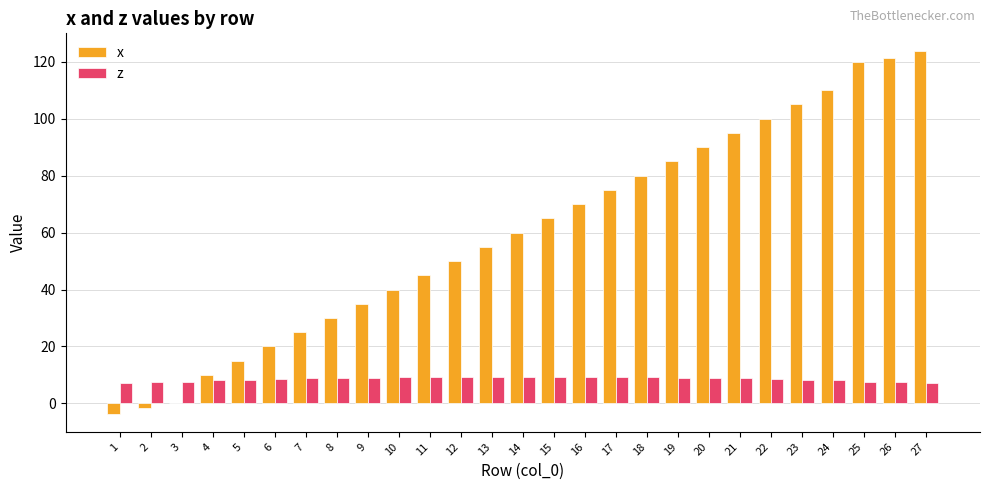

What is the total value across all series at 9?

44.1